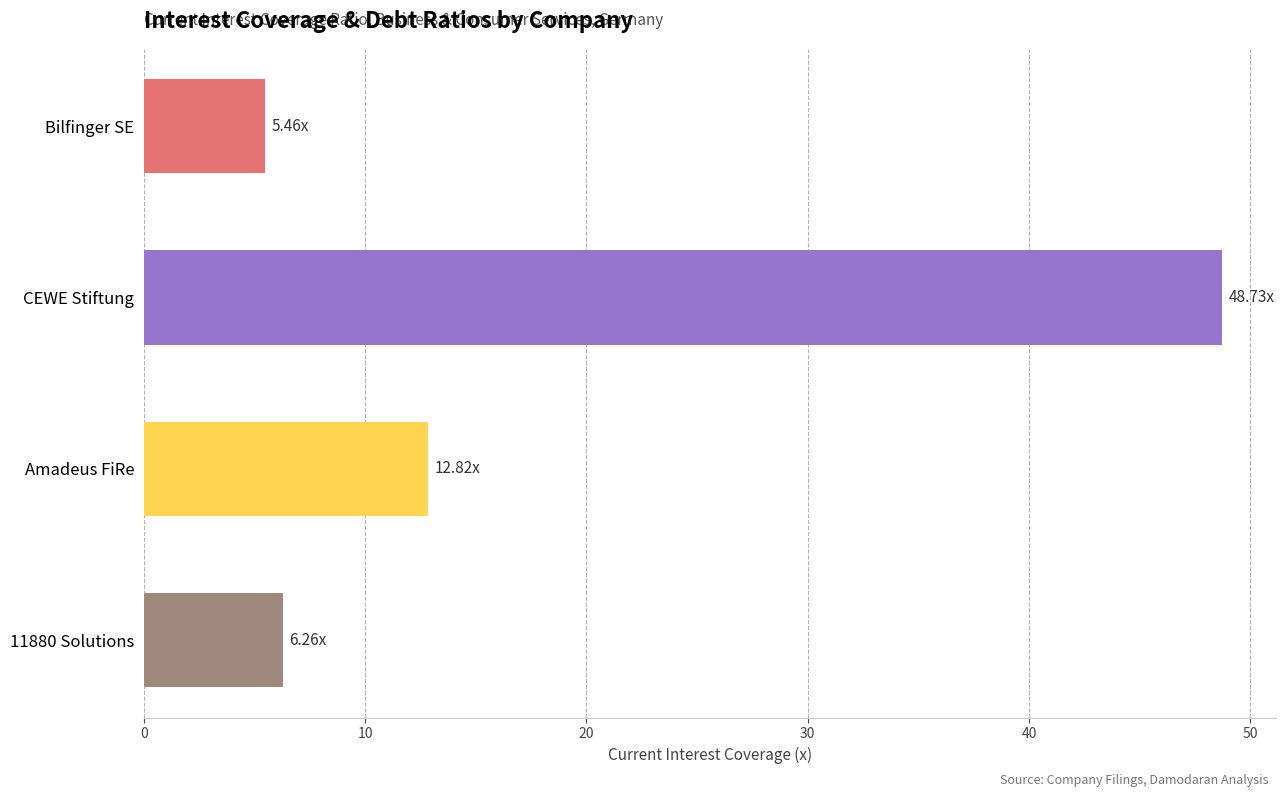

What is the label of the 2nd bar from the top?

CEWE Stiftung